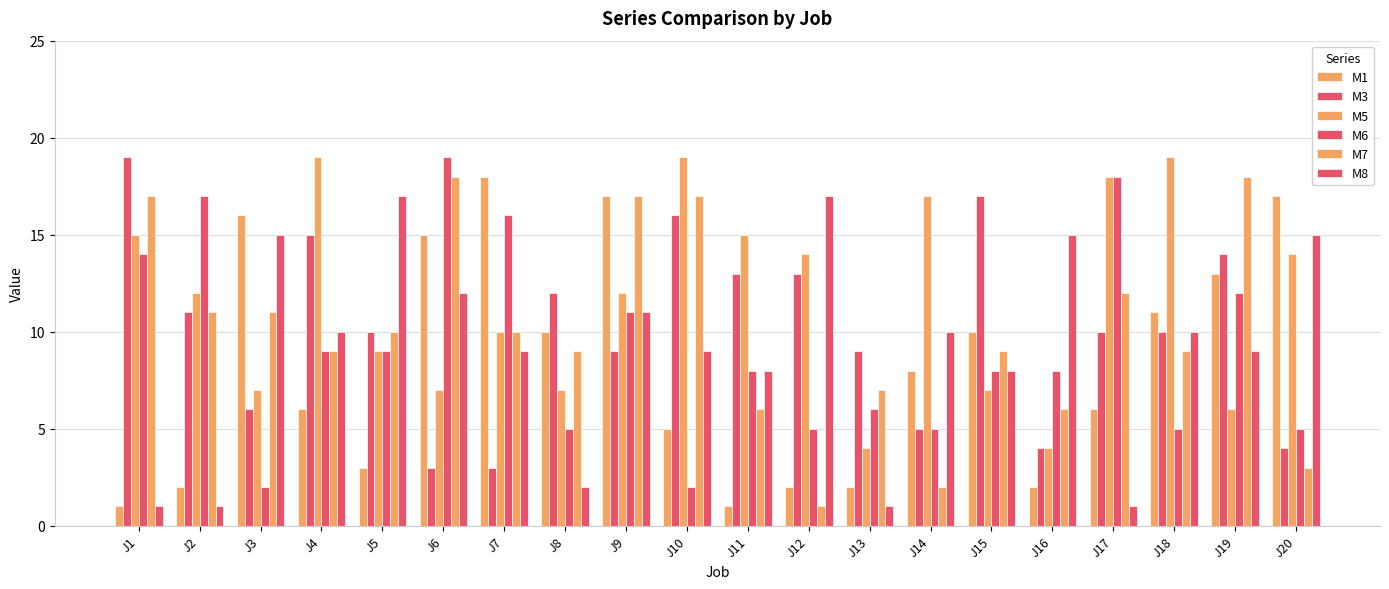

How many groups of bars are there?

20